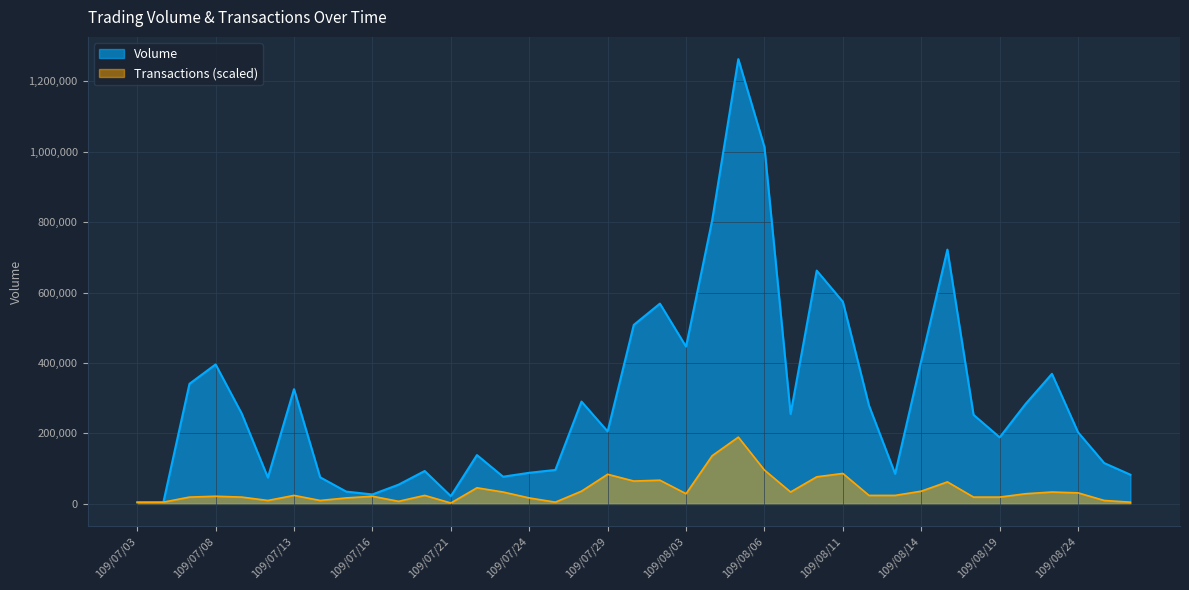

Reading right to left, list all the values displayed in this chart.

Volume: 109/08/26=82800.0	109/08/25=115790.0	109/08/24=203110.0	109/08/21=369220.0	109/08/20=284450.0	109/08/19=188860.0	109/08/18=252830.0	109/08/17=722010.0	109/08/14=406740.0	109/08/13=85340.0	109/08/12=279210.0	109/08/11=574060.0	109/08/10=662410.0	109/08/07=255430.0	109/08/06=1013480.0	109/08/05=1263030.0	109/08/04=805590.0	109/08/03=446540.0	109/07/31=568650.0	109/07/30=508170.0	109/07/29=205680.0	109/07/28=290440.0	109/07/27=96300.0	109/07/24=88190.0	109/07/23=77080.0	109/07/22=138530.0	109/07/21=21930.0	109/07/20=93290.0	109/07/17=54440.0	109/07/16=26720.0	109/07/15=34760.0	109/07/14=75370.0	109/07/13=325650.0	109/07/10=74650.0	109/07/09=256250.0	109/07/08=395950.0	109/07/07=340900.0	109/07/06=3880.0	109/07/03=3490.0
Transactions: 109/08/26=4796.3	109/08/25=9592.6	109/08/24=31176.1	109/08/21=33574.2	109/08/20=28777.9	109/08/19=19185.3	109/08/18=19185.3	109/08/17=62352.1	109/08/14=35972.4	109/08/13=23981.6	109/08/12=23981.6	109/08/11=86333.7	109/08/10=76741.1	109/08/07=33574.2	109/08/06=95926.3	109/08/05=189454.5	109/08/04=136695.0	109/08/03=28777.9	109/07/31=67148.4	109/07/30=64750.3	109/07/29=83935.5	109/07/28=35972.4	109/07/27=4796.3	109/07/24=16787.1	109/07/23=33574.2	109/07/22=45565.0	109/07/21=2398.2	109/07/20=23981.6	109/07/17=7194.5	109/07/16=21583.4	109/07/15=16787.1	109/07/14=9592.6	109/07/13=23981.6	109/07/10=9592.6	109/07/09=19185.3	109/07/08=21583.4	109/07/07=19185.3	109/07/06=4796.3	109/07/03=4796.3